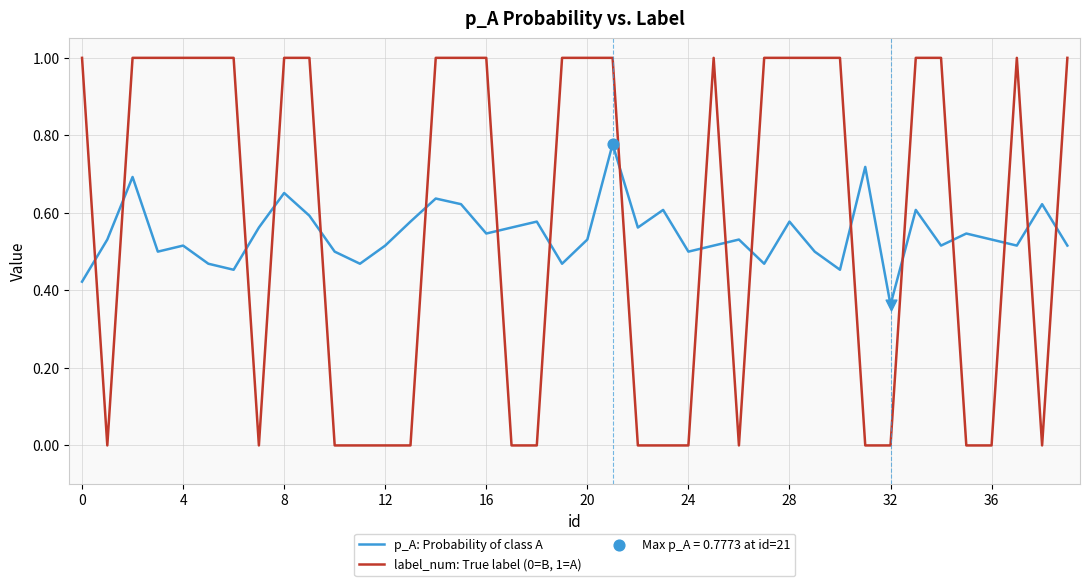

Which series has the largest total across all categories?

label_num: True label (0=B, 1=A)